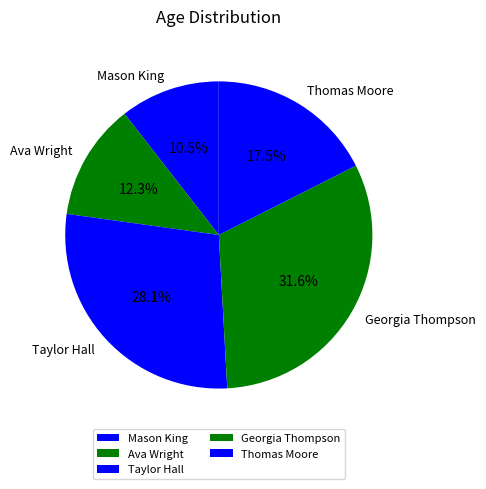

What is the total percentage of Thomas Moore and Taylor Hall?

45.6%